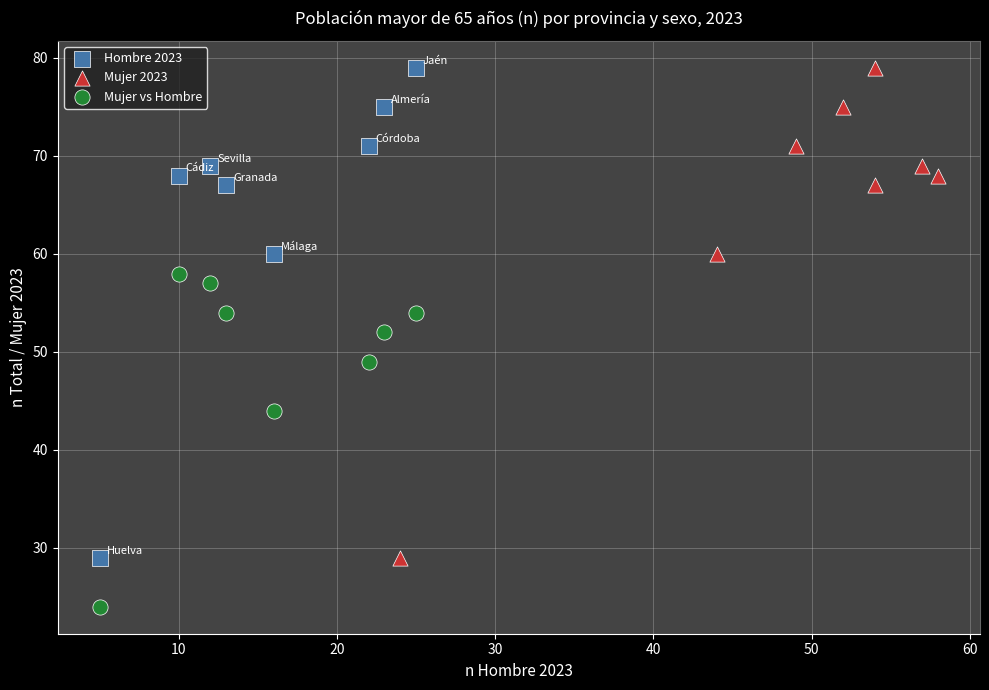

Which series reaches the minimum Y coordinate?

Mujer vs Hombre